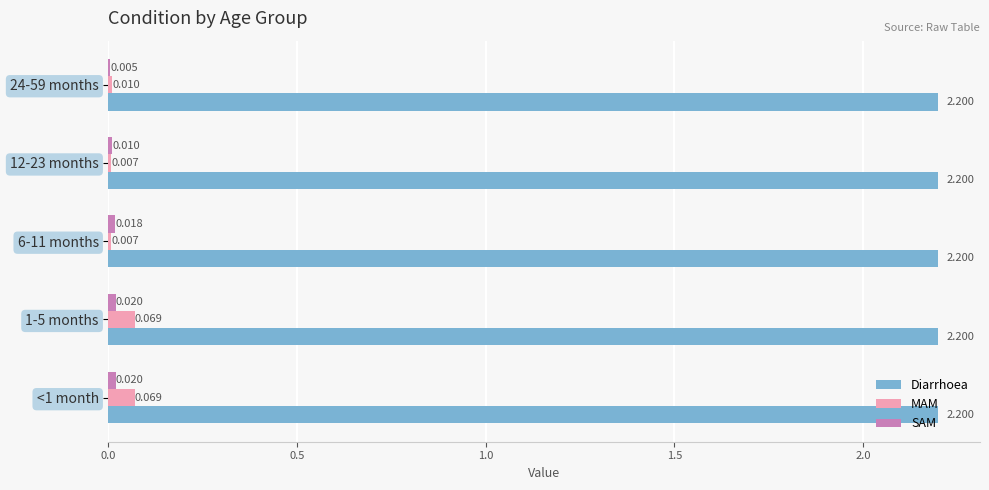

Which series has the largest total across all categories?

Diarrhoea